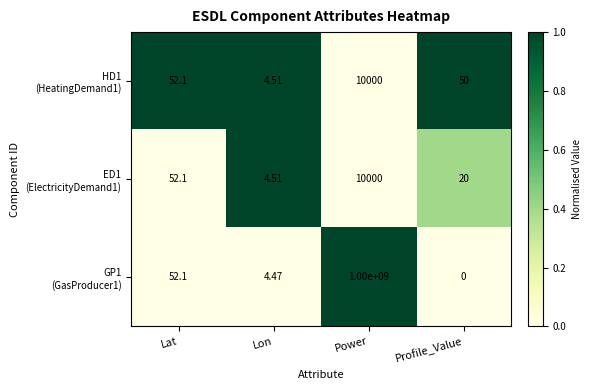

At which category does the chart reach its minimum across all series?

Profile_Value